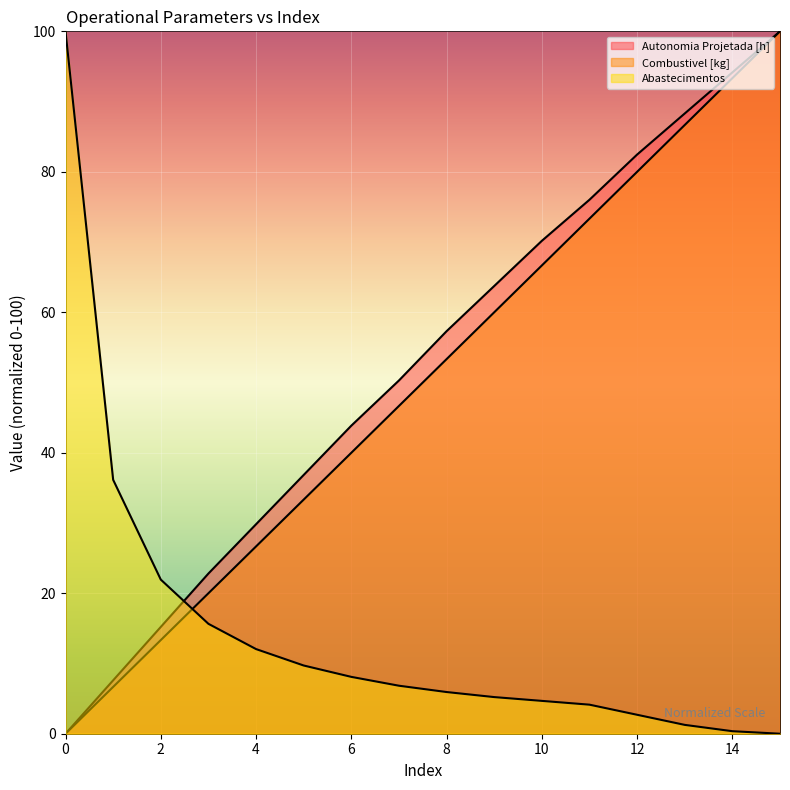

Where is Abastecimentos nearest to the value 50?

1